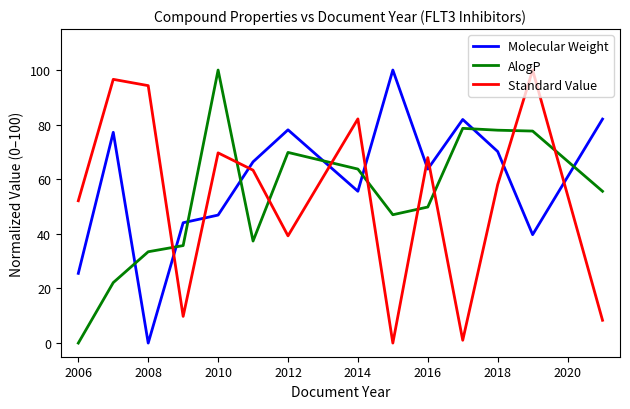

Is this an area chart (filled region under the line)?

No